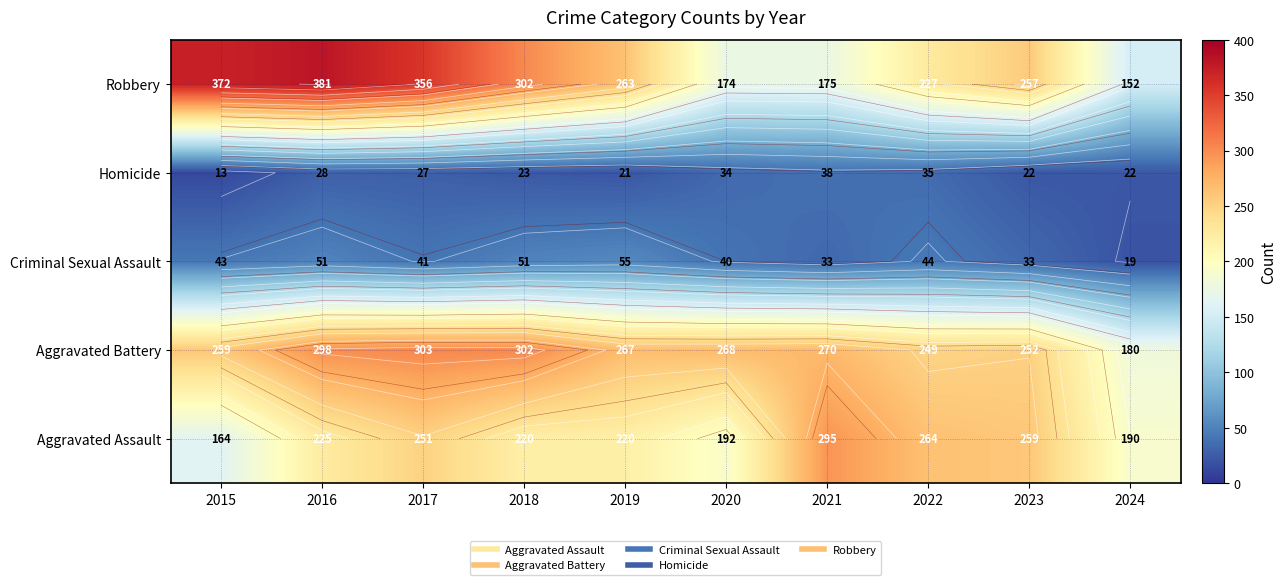

True or false: Criminal Sexual Assault has a value of 19 at 2024.

True